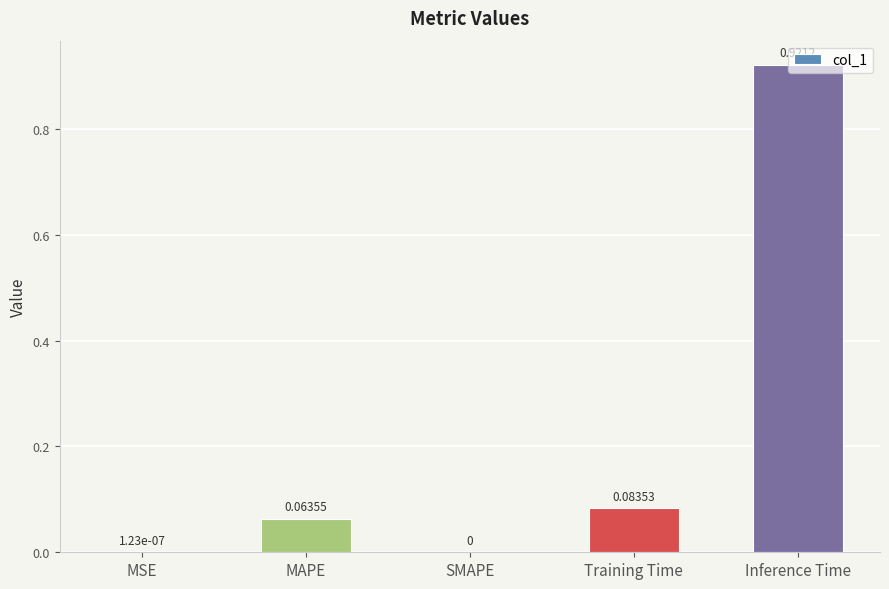

What is the average value?

0.2